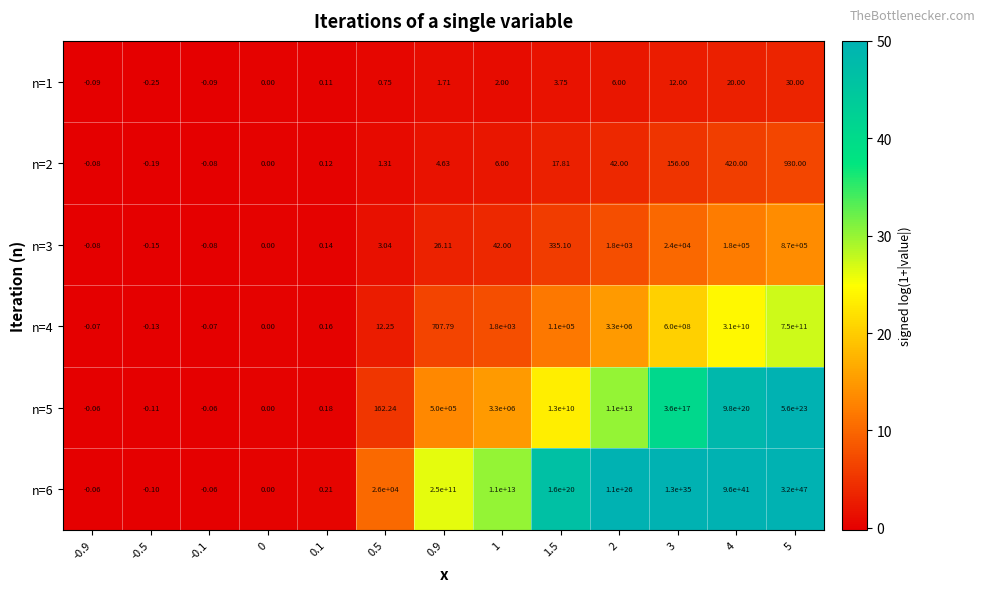

How many positive values does the n=4 series have?

9